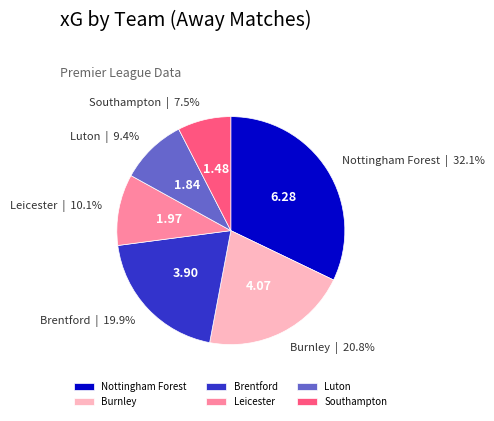

Which slice is the smallest?

Southampton